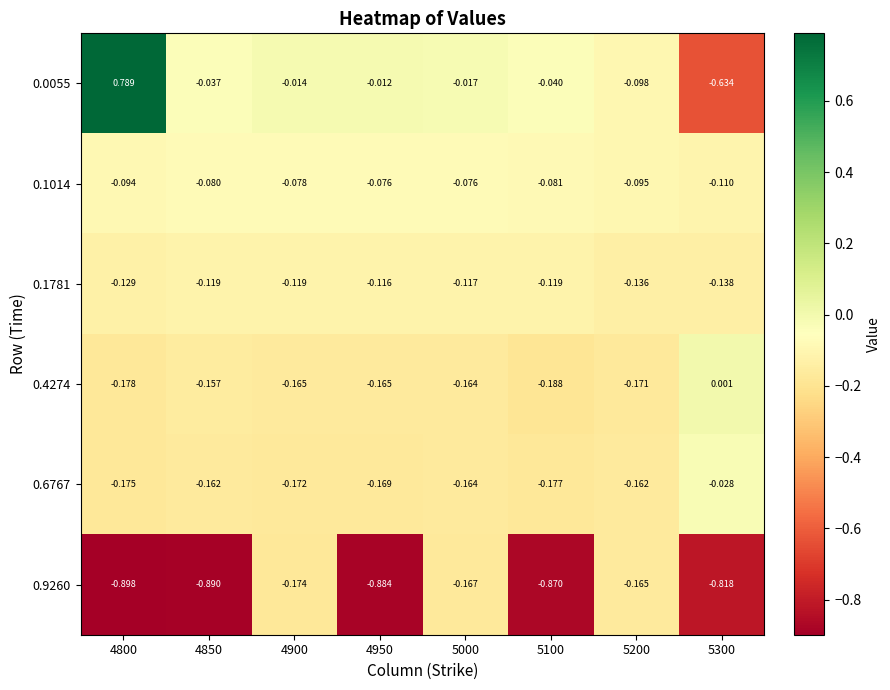

Is the value of 0.1781 at 4850 greater than the value of 0.6767 at 4850?

Yes